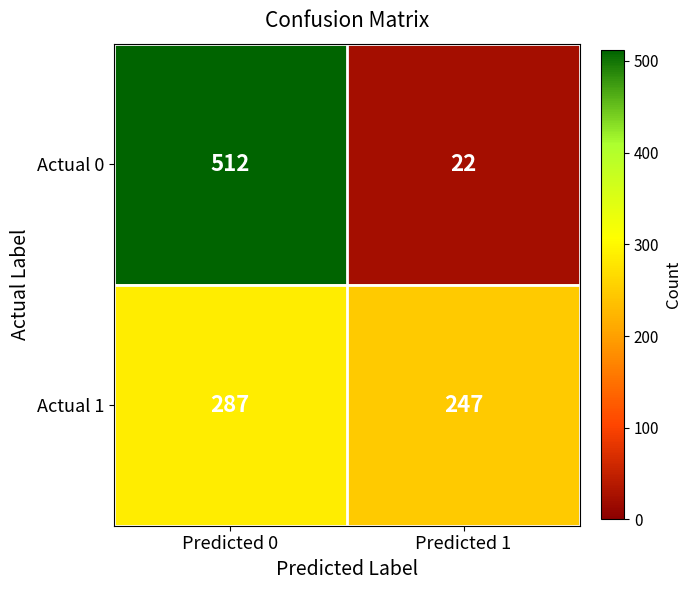

What is the spread (max minus min) of values at Predicted 0?

225